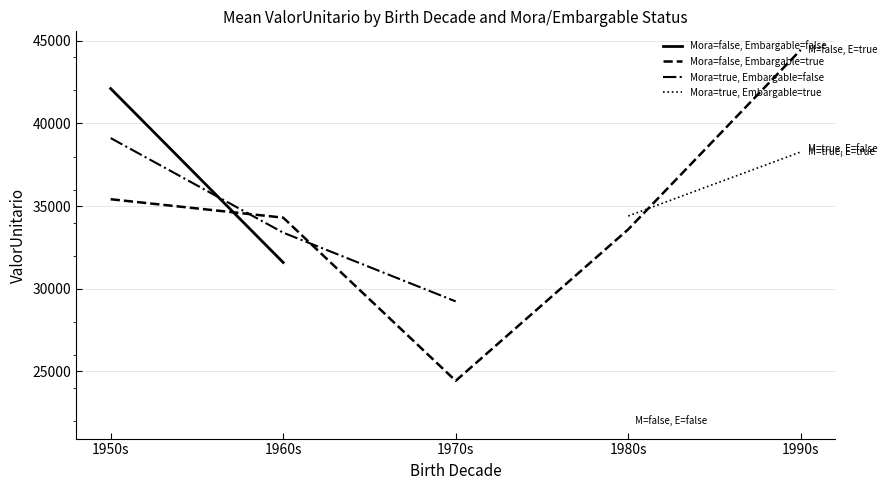

What position from the right is 1990s?

1